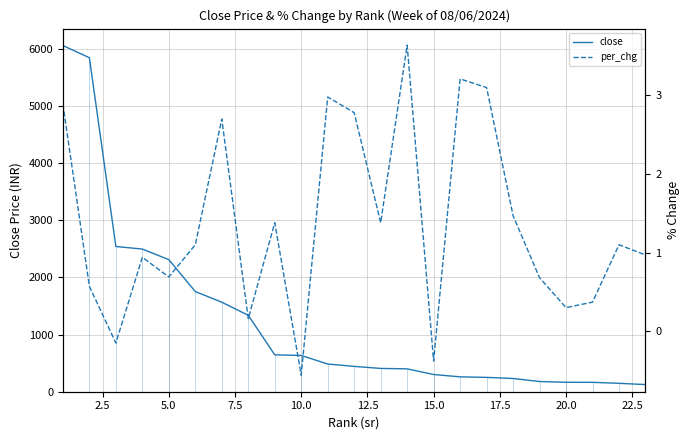

At how many categories does at least one series exceed 5665?

2